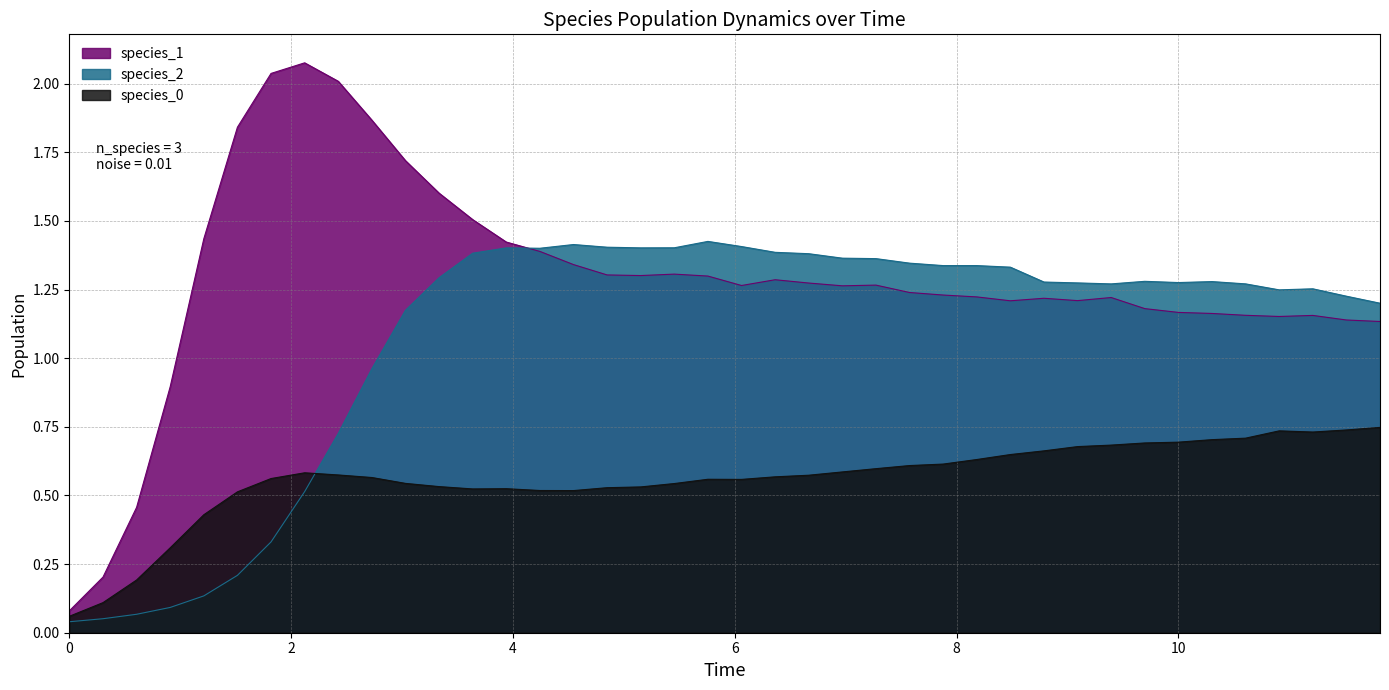

The species_0 series shows 0.7 at 10. True or false?

True